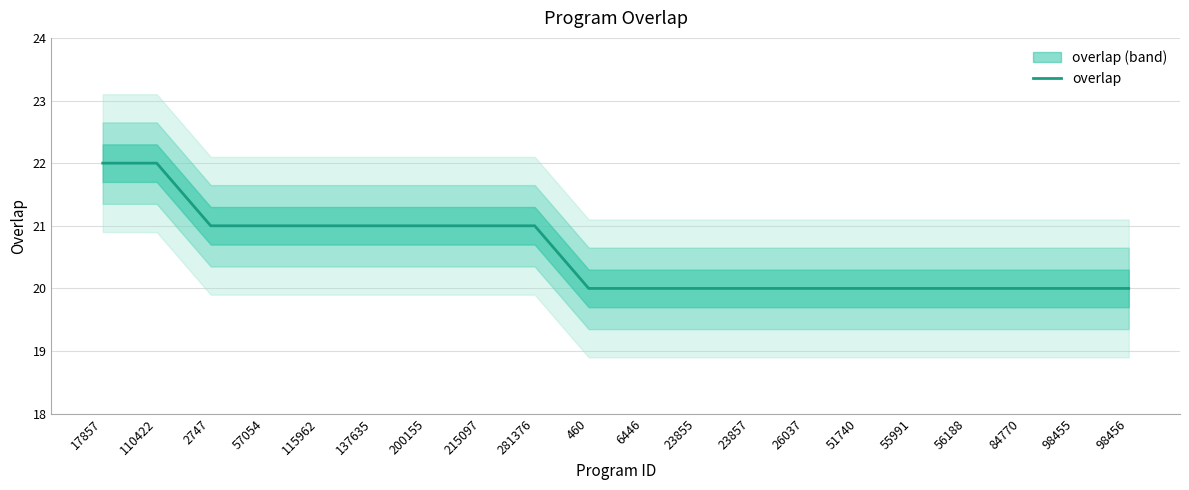

Rank the categories by value from lowest to highest.

460, 6446, 23855, 23857, 26037, 51740, 55991, 56188, 84770, 98455, 98456, 2747, 57054, 115962, 137635, 200155, 215097, 281376, 17857, 110422